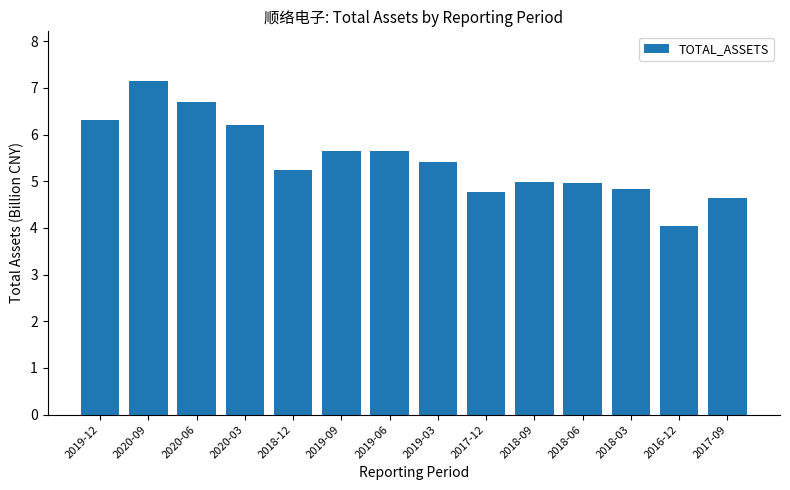

How many distinct data groups are displayed?

1